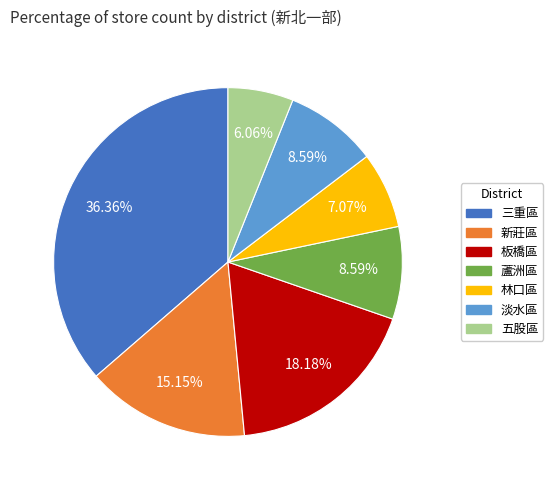

To the nearest percent, what is the combined percentage of 五股區 and 林口區?

13%